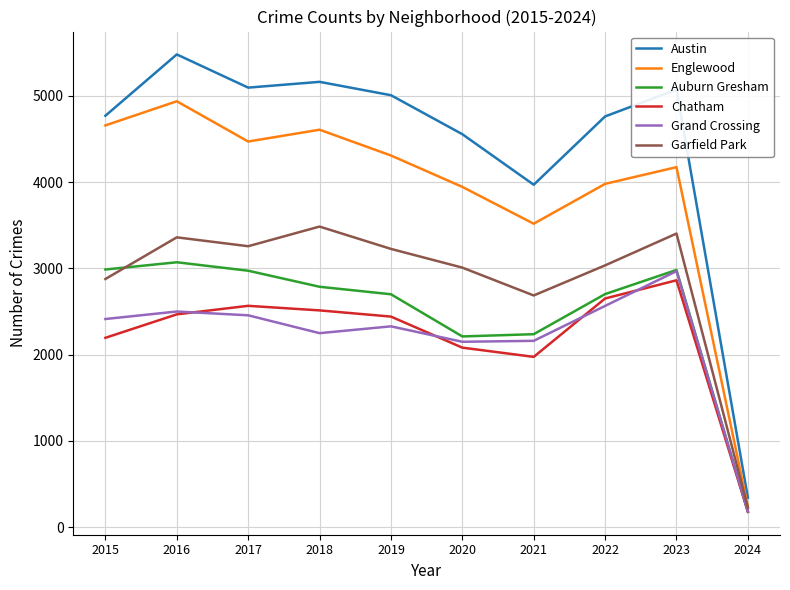

True or false: Auburn Gresham has a value of 2211 at 2020.

True